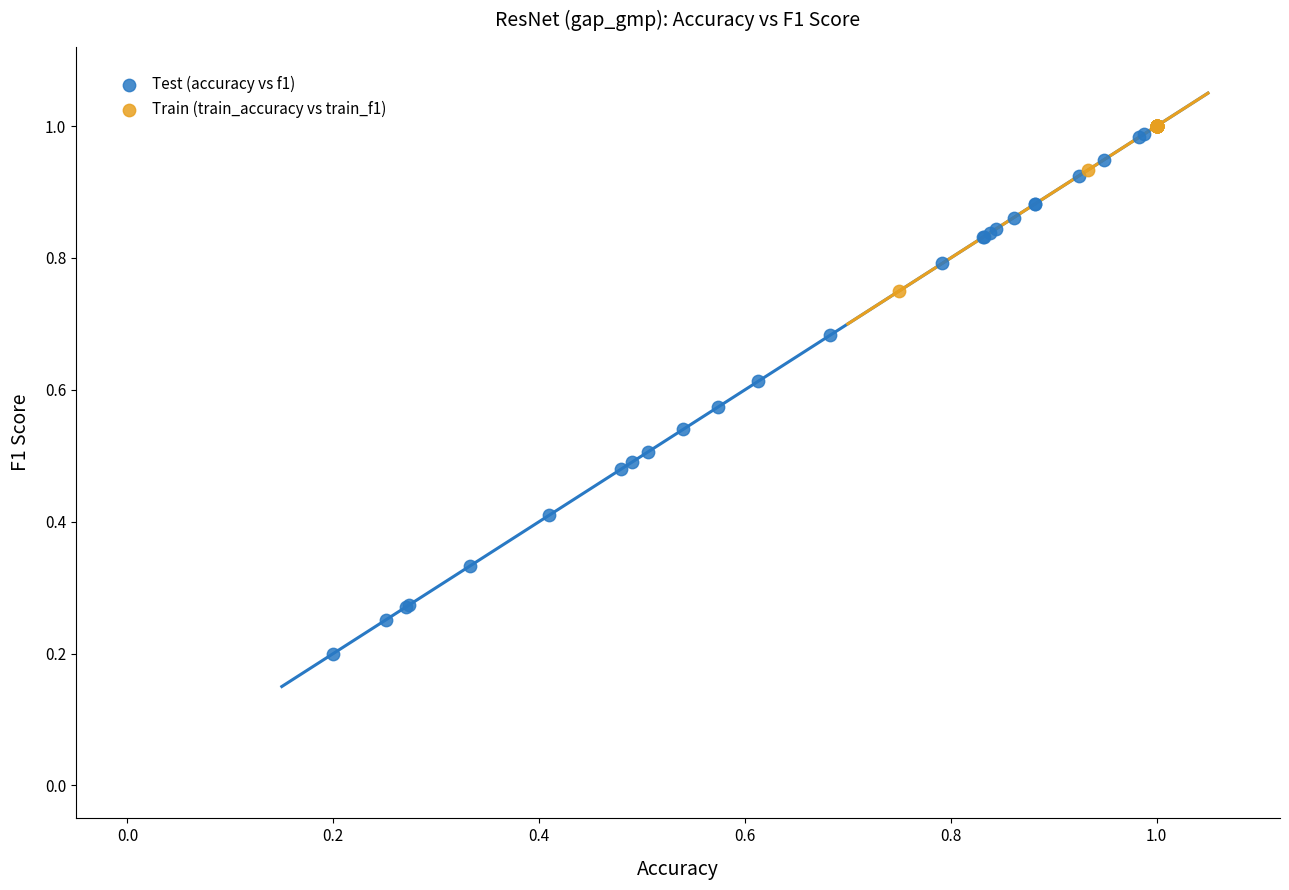

Which series contains the lowest Y value?

Test (accuracy vs f1)